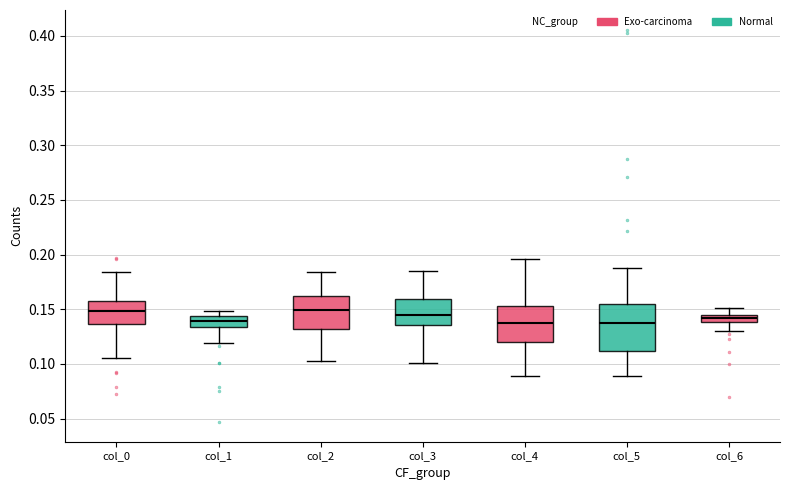

Comparing the boxes themselves (not the whiskers), which one is the tallest?

col_5